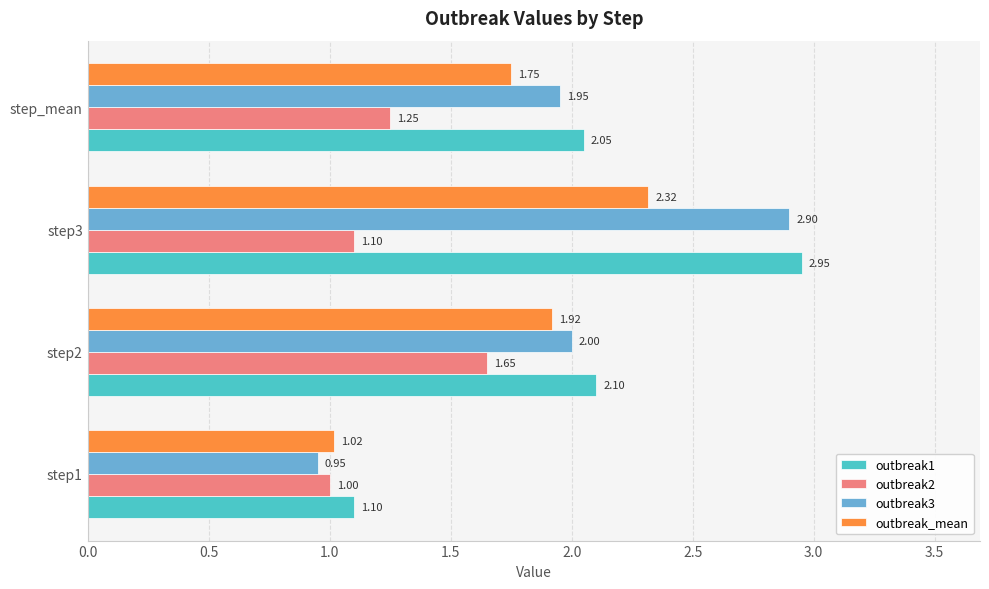

What is the sum of all outbreak_mean values?

7.0